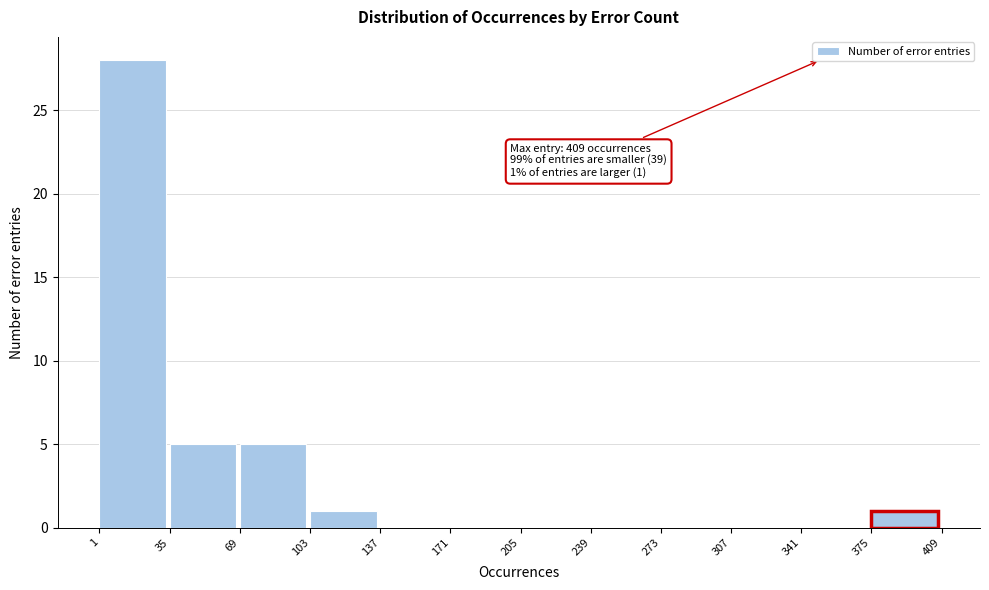

Which range on the x-axis has the tallest bar?

1 to 35